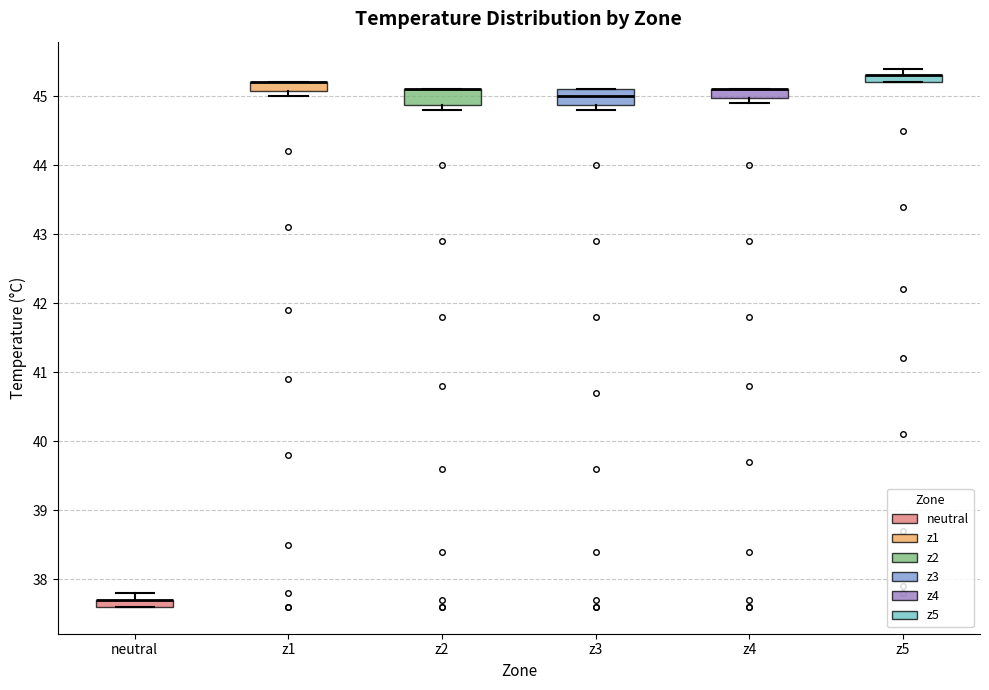

Where is the lower edge of the box for z4 on the y-axis? The values are not printed on the chart, so give them approximately, as read against the axis.

45.0